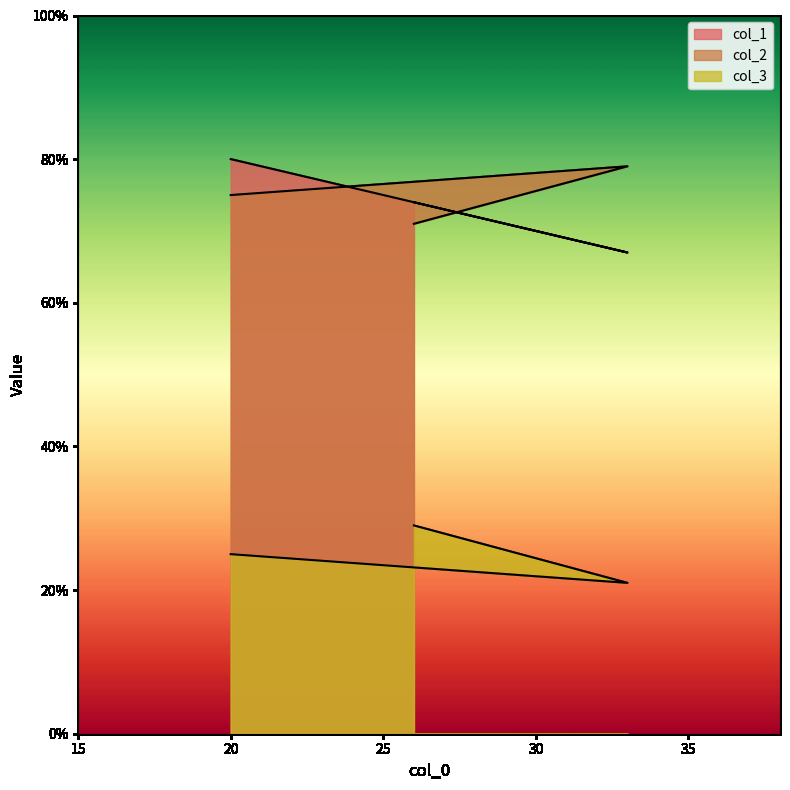

At which label does col_3 first exceed 25?

26